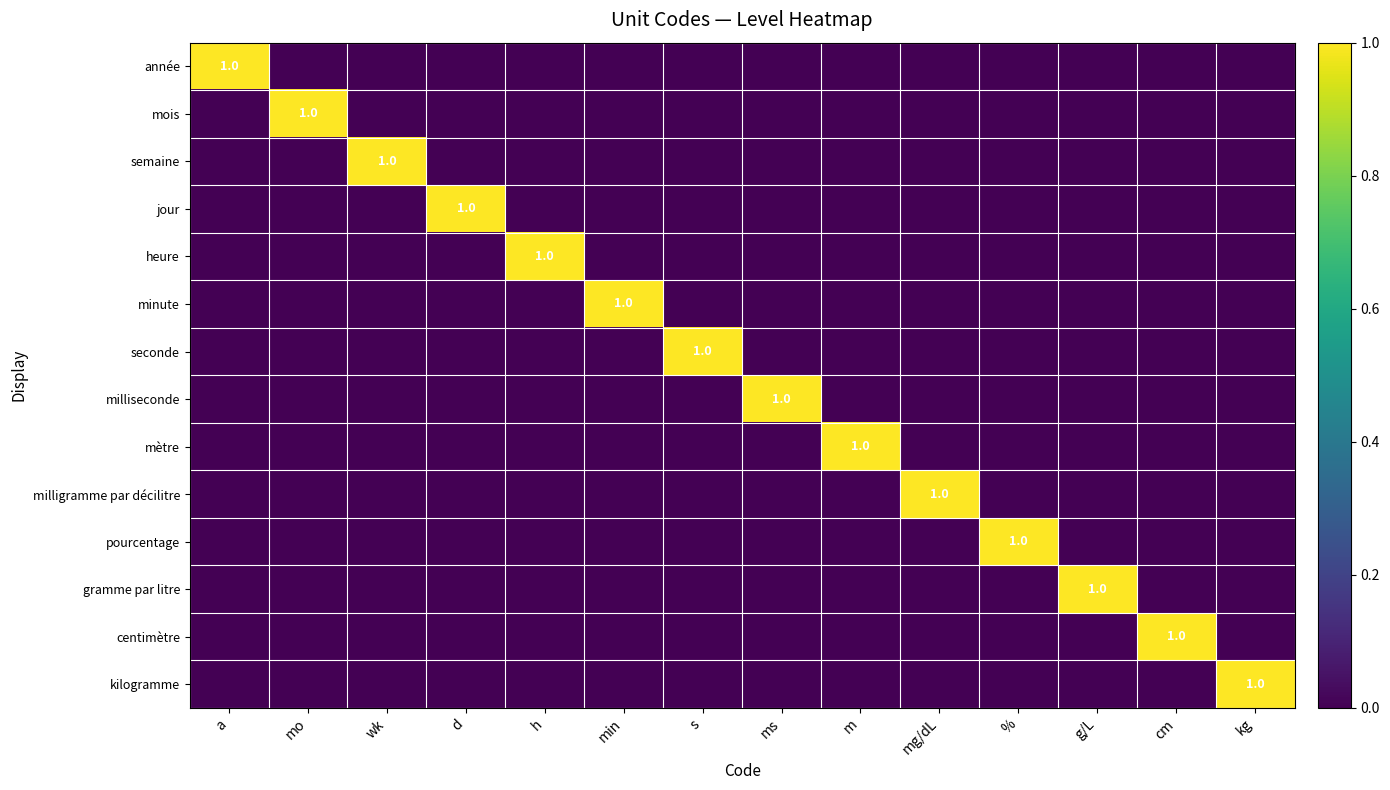

Between d and wk, which is larger?

d